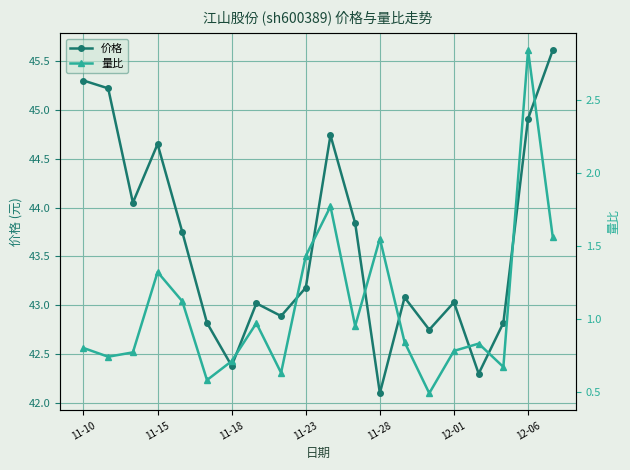

What is the minimum value shown in the chart?

0.5